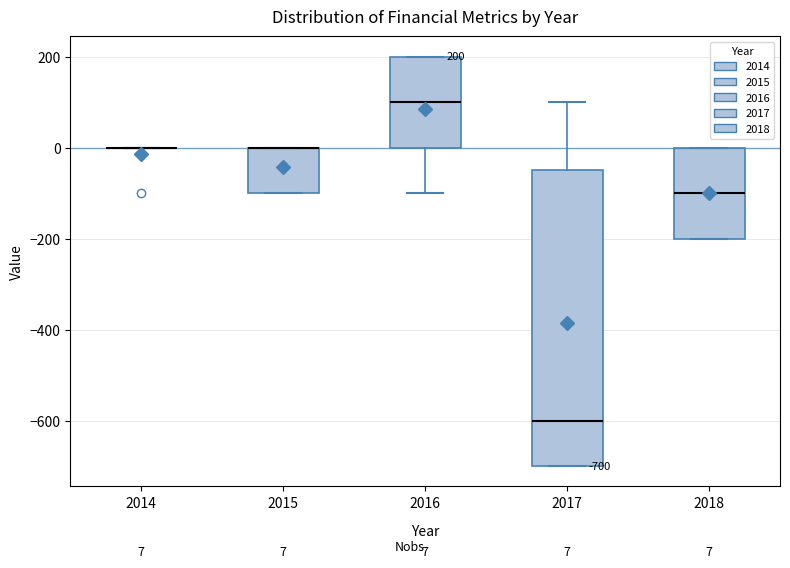

Comparing the boxes themselves (not the whiskers), which one is the tallest?

2017